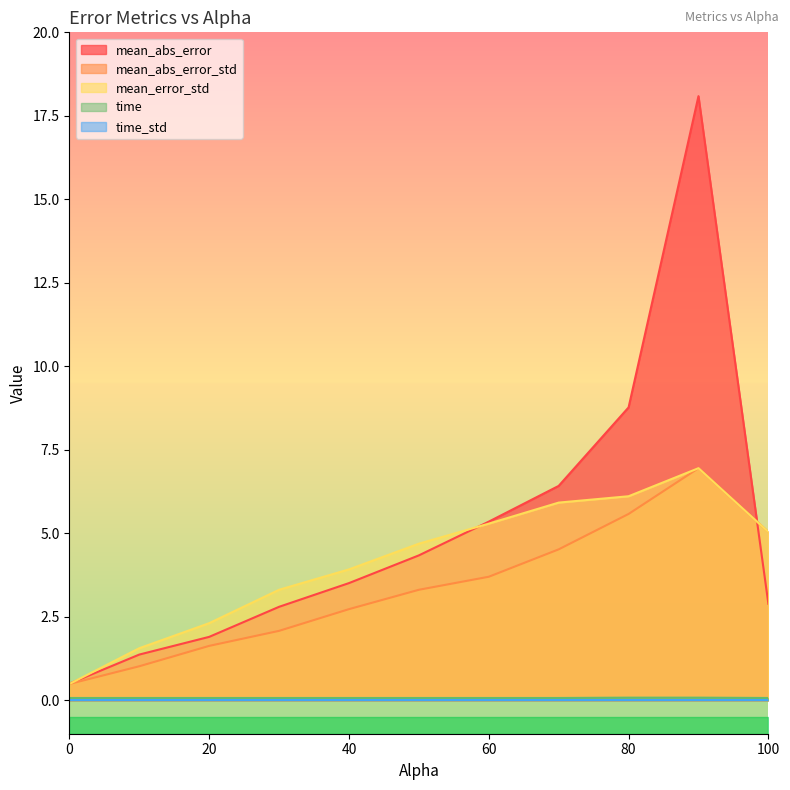

True or false: mean_error_std and time cross at least once.

False